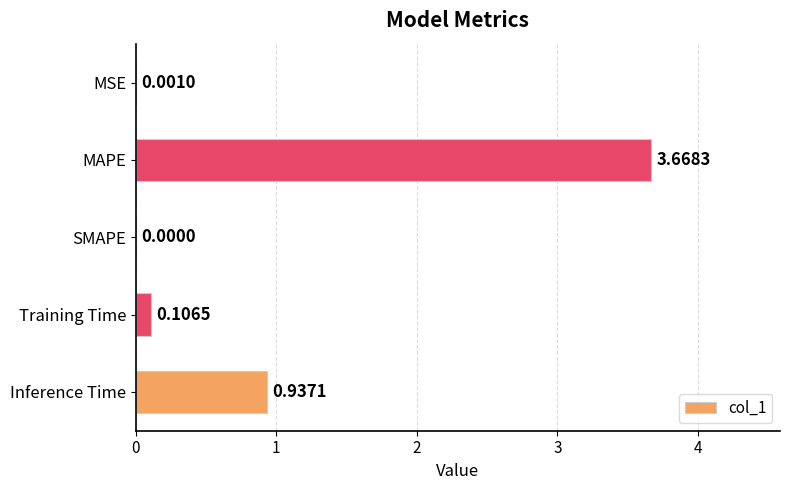

Which category has the highest value across all series?

MAPE